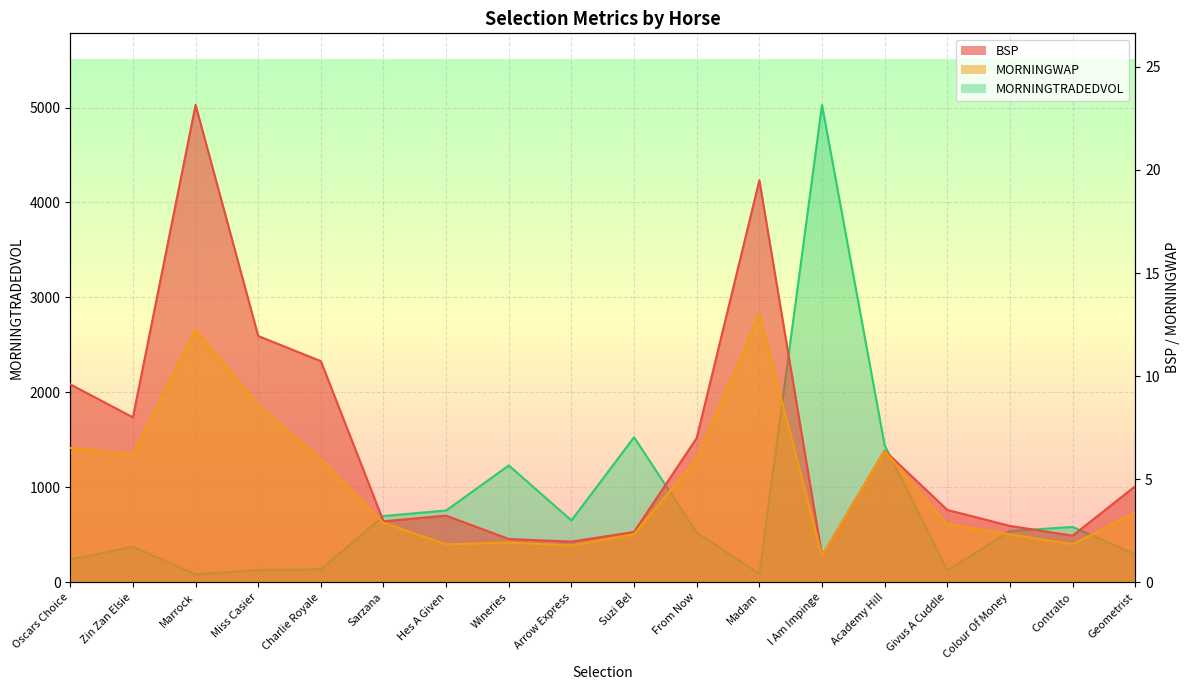

Is it true that MORNINGWAP equals 2.9 at Zin Zan Elsie?

False